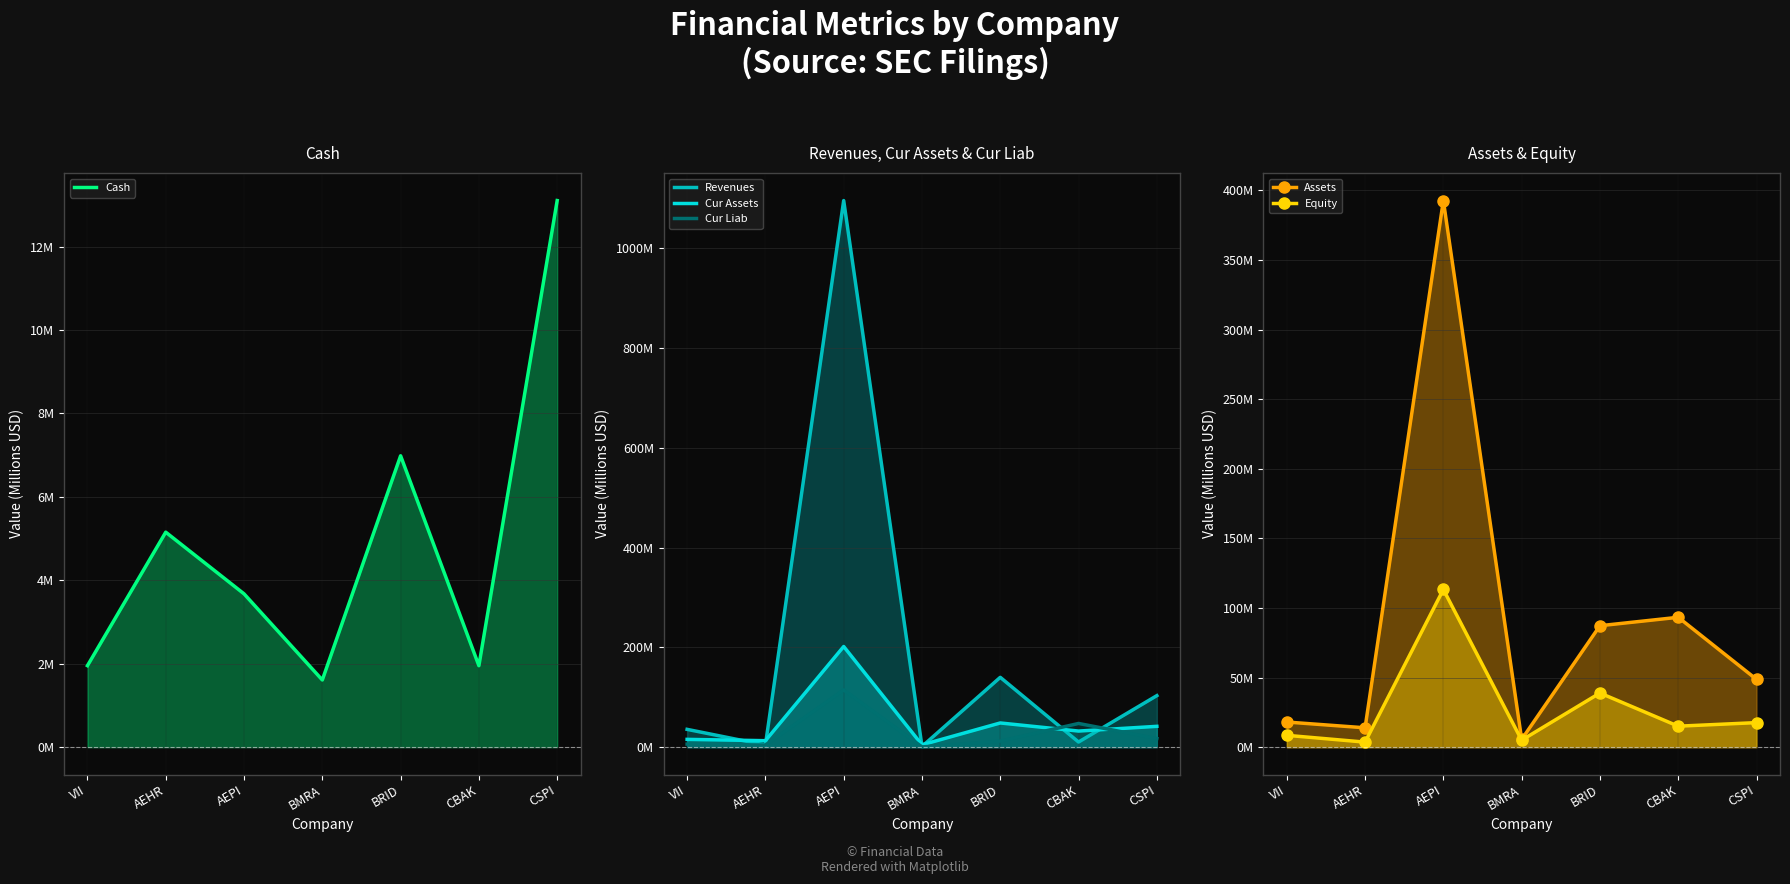

Which series has the largest total across all categories?

Revenues